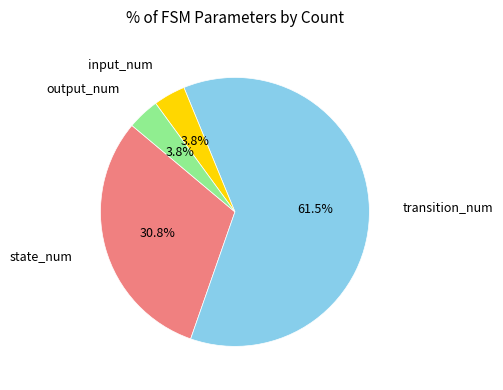

Is there any slice that represents more than half of the pie?

Yes